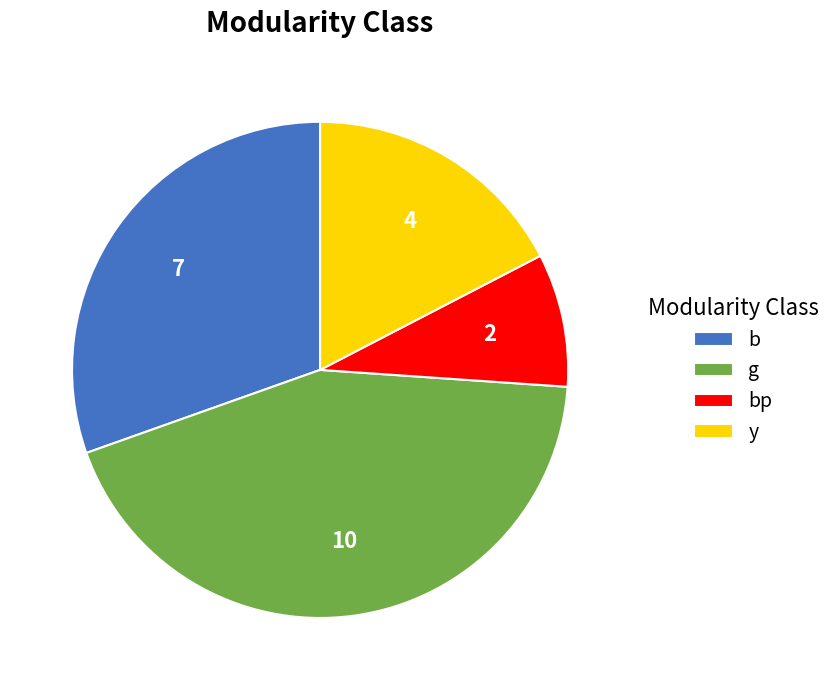

Is it true that bp is 14% of the pie?

False